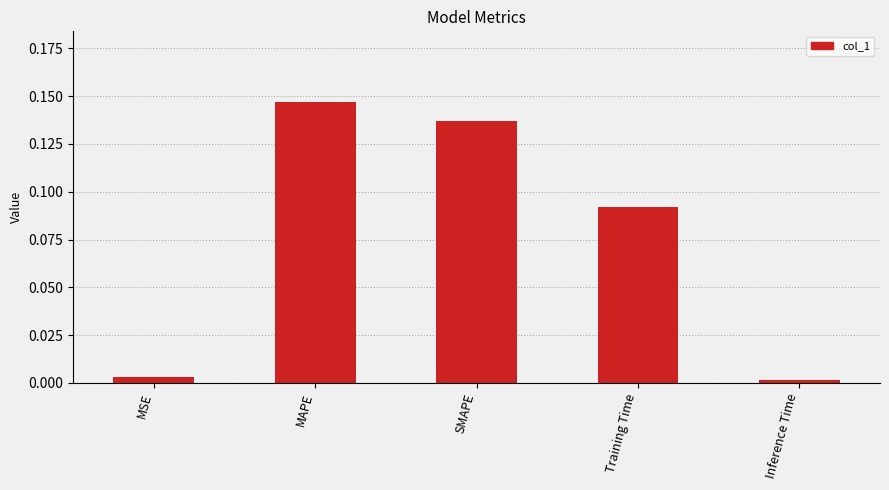

Which has a higher value, SMAPE or MAPE?

MAPE